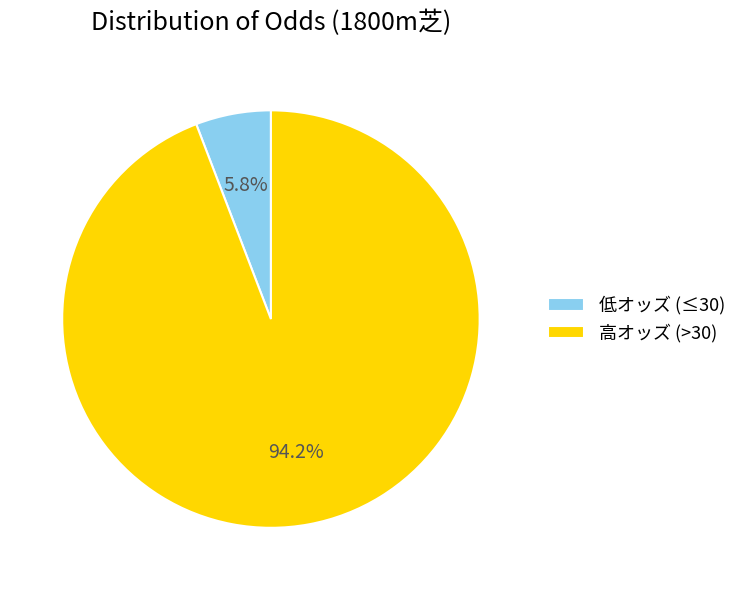

Which category accounts for the majority?

高オッズ (>30)